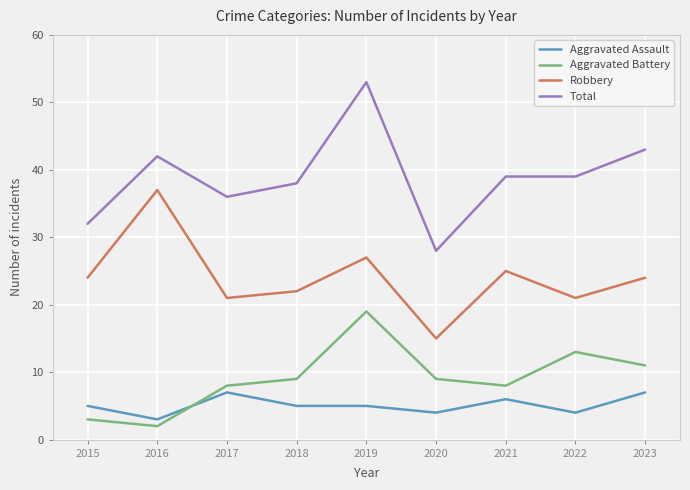

Which series has the largest range (max minus min)?

Total